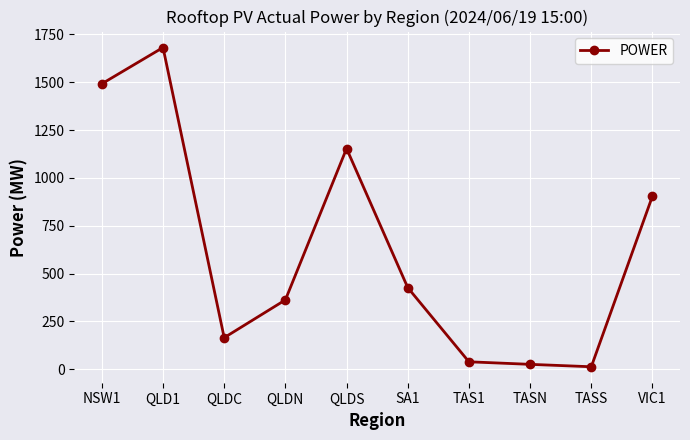

What is the difference between the values at QLD1 and VIC1?

776.3